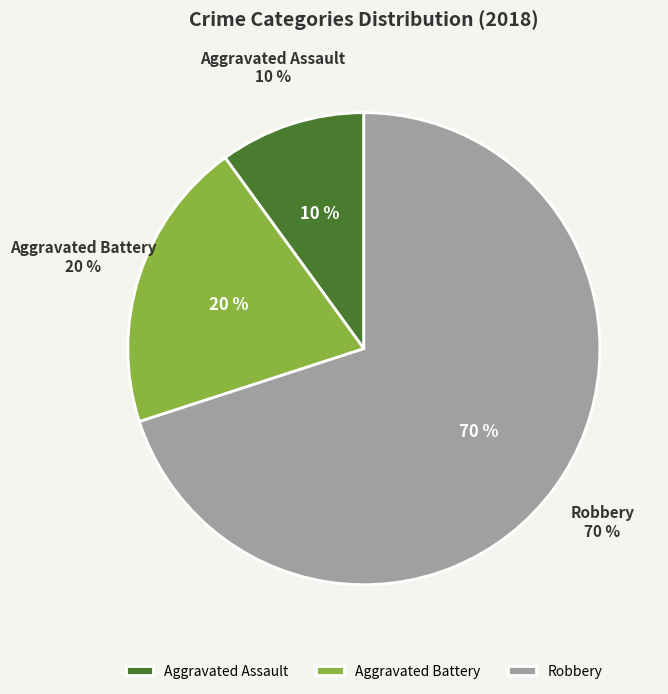

Rank the categories by value from highest to lowest.

Robbery, Aggravated Battery, Aggravated Assault